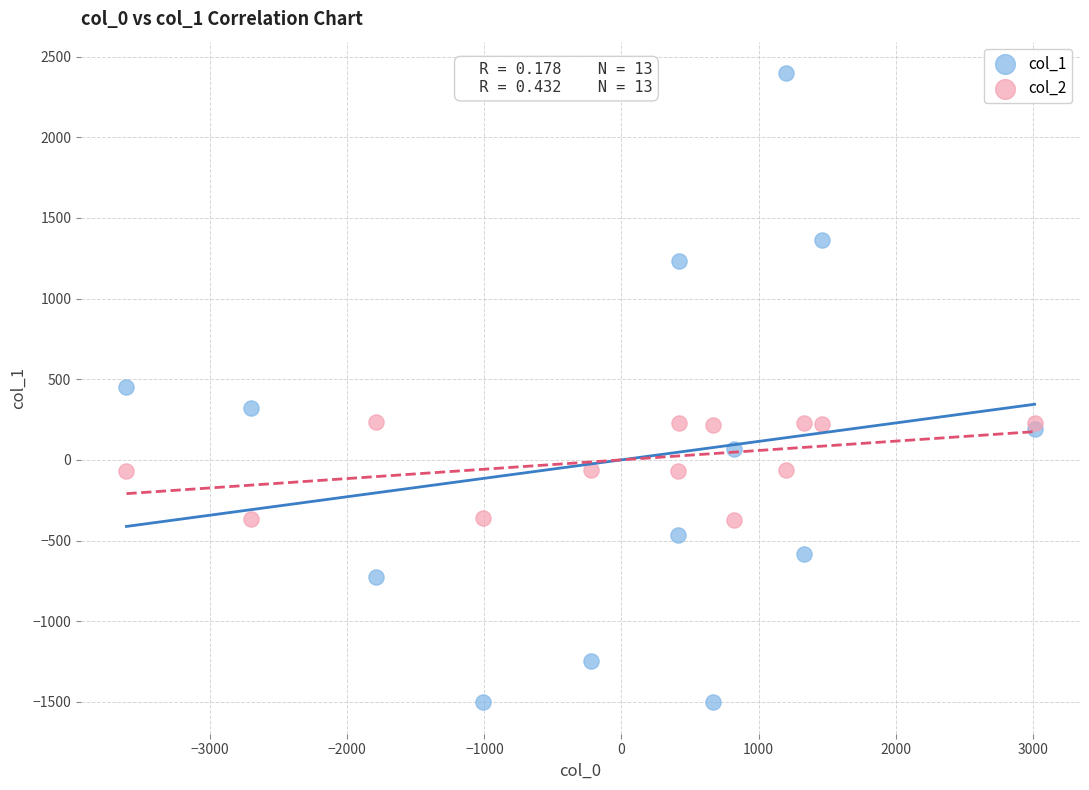

Which series reaches the maximum Y coordinate?

col_1